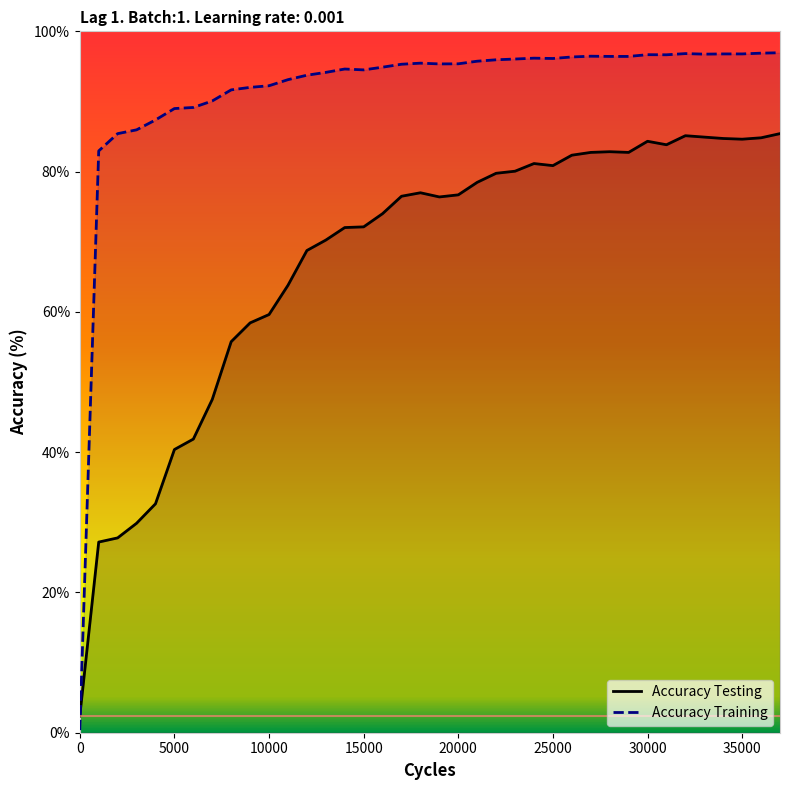

In Accuracy Training, how many points are lower than both neighbors (excluding endpoints)?

5